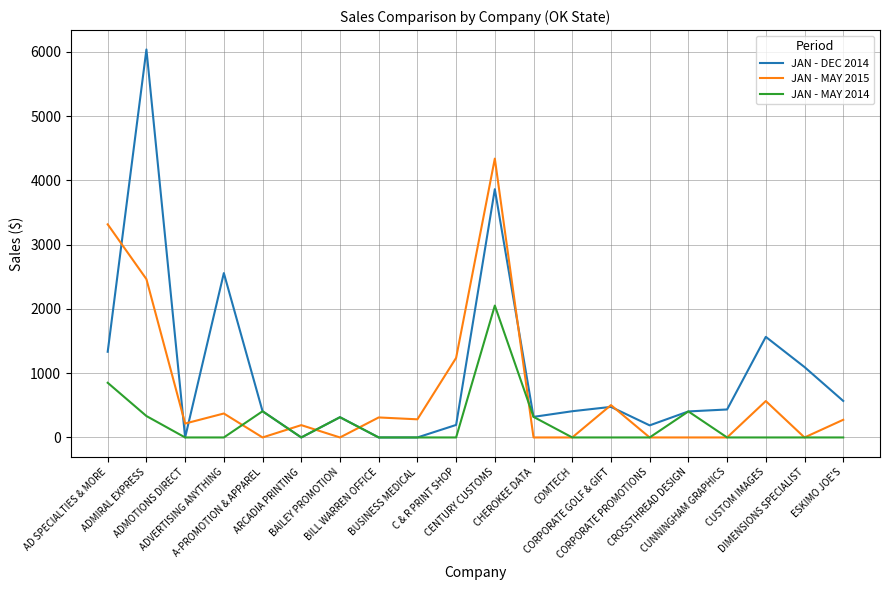

Which series changed the most between C & R PRINT SHOP and DIMENSIONS SPECIALIST?

JAN - MAY 2015